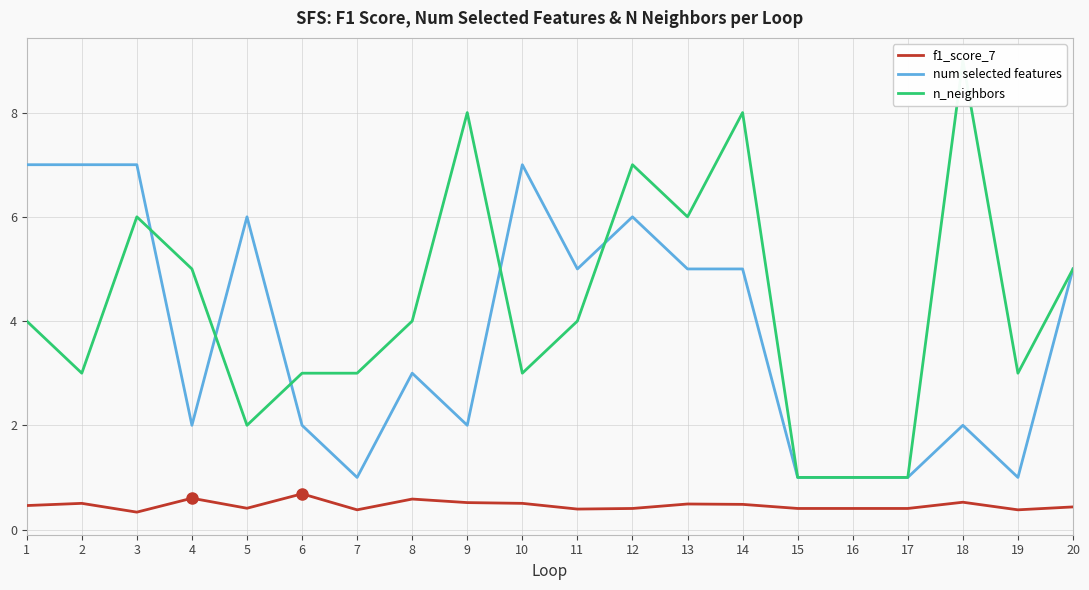

What is the difference between the num selected features values at 11 and 5?

1.0